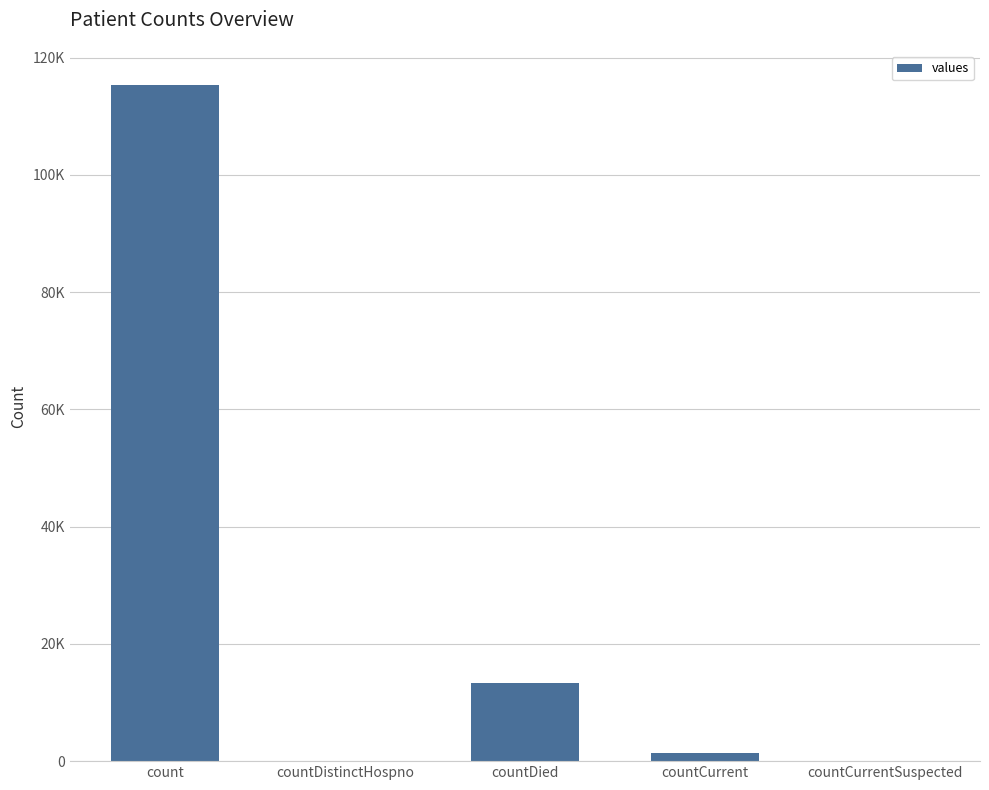

What is the difference between the values at countCurrentSuspected and count?

115379